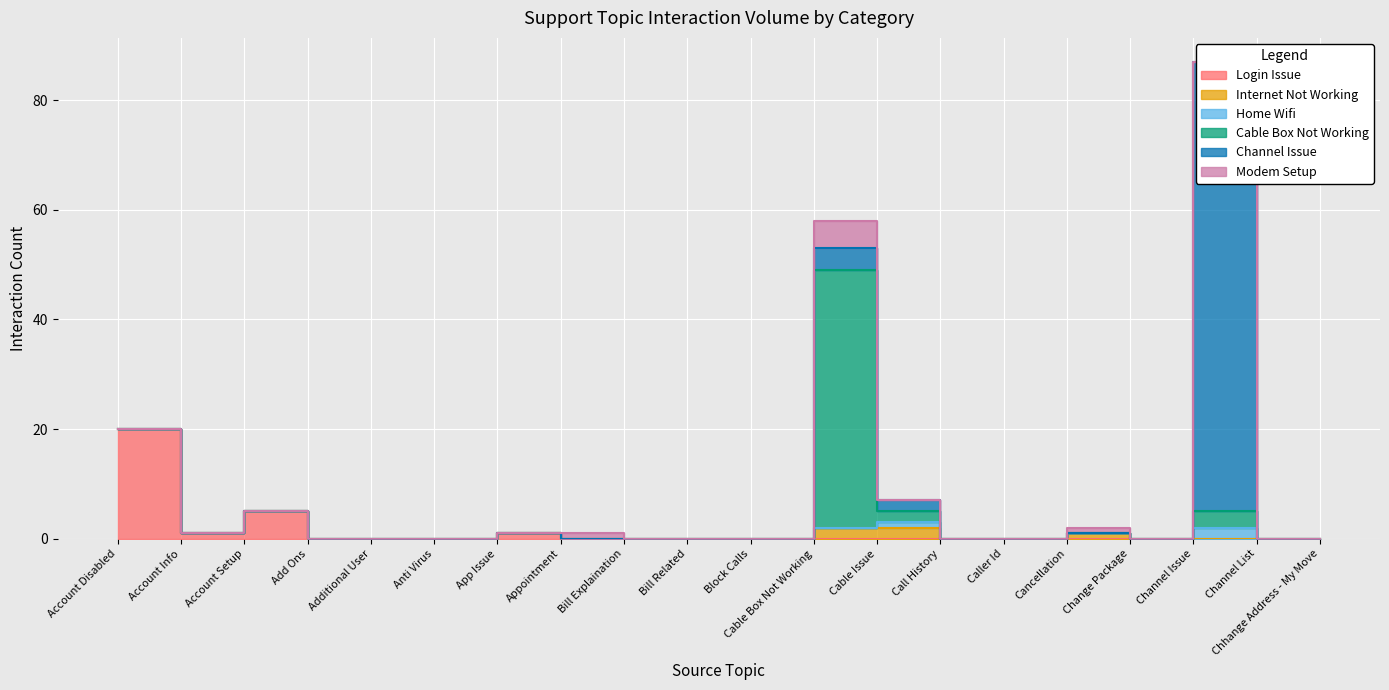

Rank the series at Account Disabled from lowest to highest value.

Internet Not Working, Home Wifi, Cable Box Not Working, Channel Issue, Modem Setup, Login Issue